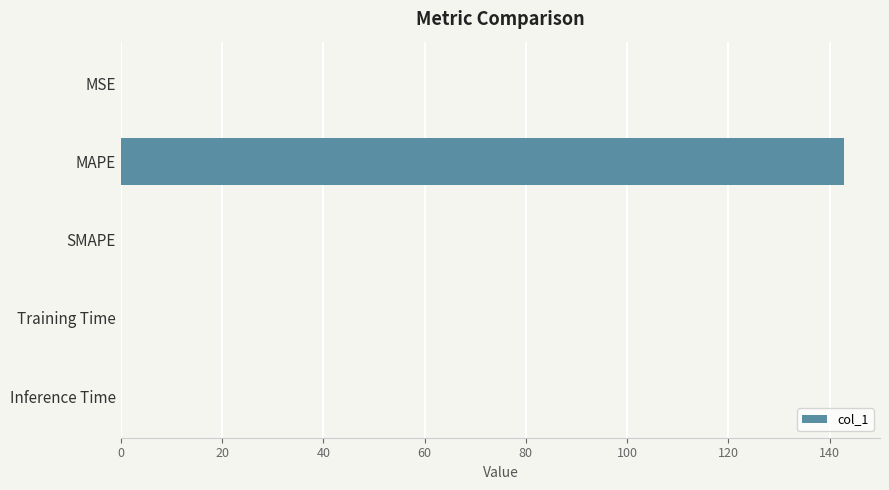

How many distinct data groups are displayed?

1